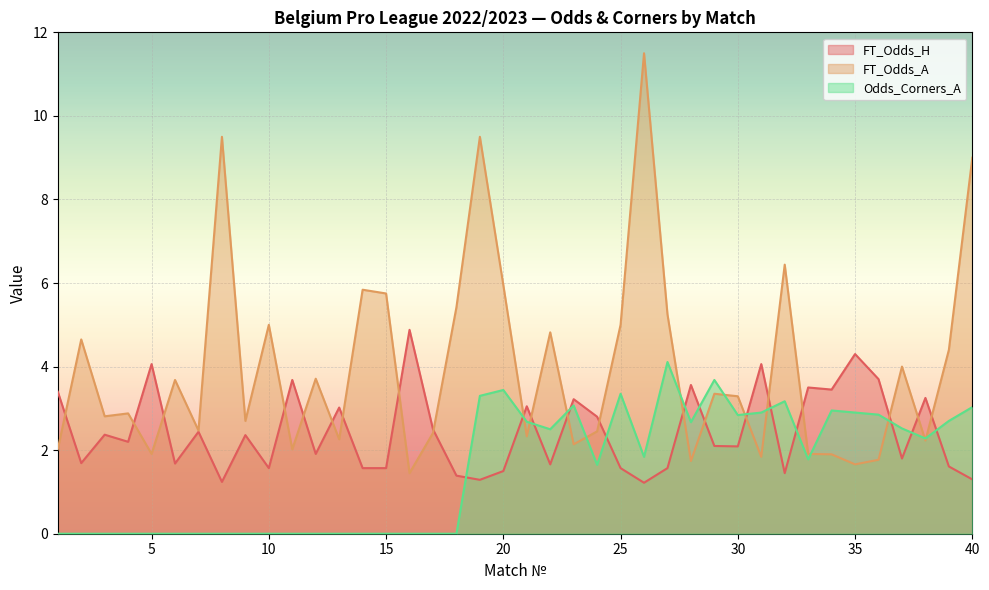

Reading right to left, list all the values displayed in this chart.

FT_Odds_H: 40=1.3	39=1.6	38=3.2	37=1.8	36=3.7	35=4.3	34=3.5	33=3.5	32=1.4	31=4.1	30=2.1	29=2.1	28=3.6	27=1.6	26=1.2	25=1.6	24=2.8	23=3.2	22=1.7	21=3.0	20=1.5	19=1.3	18=1.4	17=2.5	16=4.9	15=1.6	14=1.6	13=3.0	12=1.9	11=3.7	10=1.6	9=2.4	8=1.2	7=2.4	6=1.7	5=4.1	4=2.2	3=2.4	2=1.7	1=3.4
FT_Odds_A: 40=9.0	39=4.4	38=2.2	37=4.0	36=1.8	35=1.7	34=1.9	33=1.9	32=6.4	31=1.8	30=3.3	29=3.4	28=1.7	27=5.2	26=11.5	25=5.0	24=2.5	23=2.1	22=4.8	21=2.3	20=6.0	19=9.5	18=5.4	17=2.4	16=1.4	15=5.8	14=5.8	13=2.3	12=3.7	11=2.0	10=5.0	9=2.7	8=9.5	7=2.5	6=3.7	5=1.9	4=2.9	3=2.8	2=4.7	1=2.0
Odds_Corners_A: 40=3.0	39=2.7	38=2.3	37=2.5	36=2.9	35=2.9	34=3.0	33=1.8	32=3.2	31=2.9	30=2.8	29=3.7	28=2.7	27=4.1	26=1.8	25=3.4	24=1.6	23=3.1	22=2.5	21=2.7	20=3.4	19=3.3	18=0.0	17=0.0	16=0.0	15=0.0	14=0.0	13=0.0	12=0.0	11=0.0	10=0.0	9=0.0	8=0.0	7=0.0	6=0.0	5=0.0	4=0.0	3=0.0	2=0.0	1=0.0